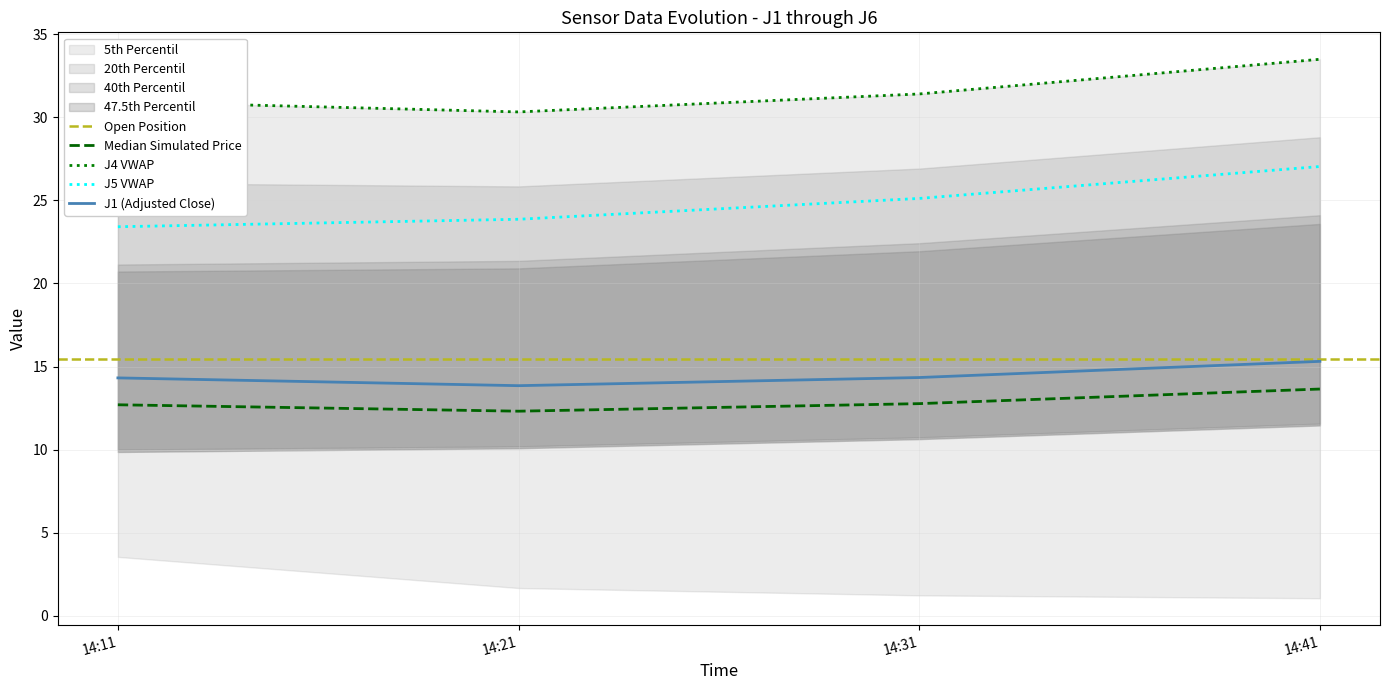

True or false: J5 VWAP and Median Simulated Price intersect in this chart.

False